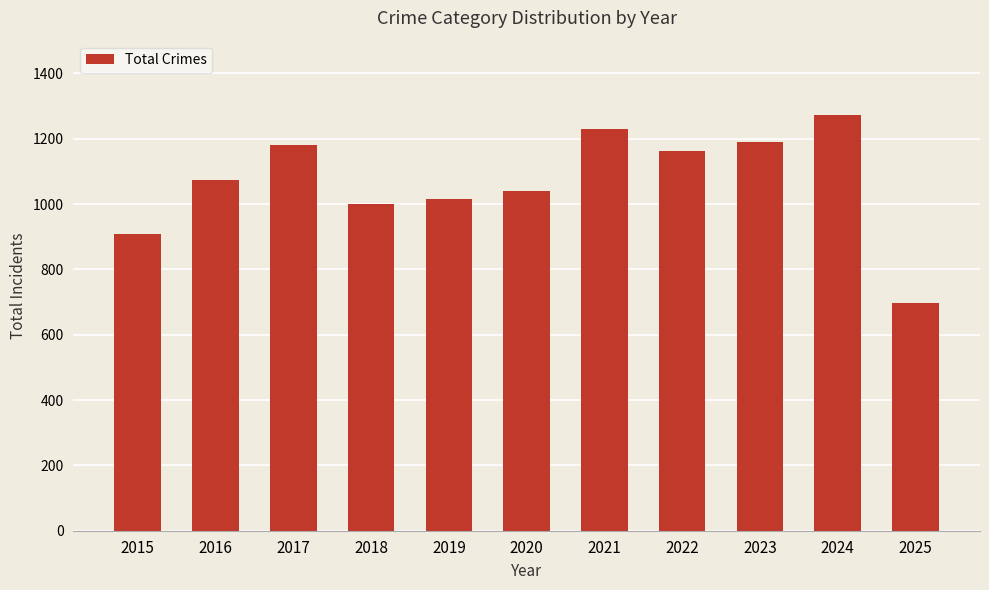

Reading right to left, extract all data points from this chart.

2025=697	2024=1272	2023=1190	2022=1163	2021=1231	2020=1040	2019=1016	2018=1000	2017=1180	2016=1072	2015=908